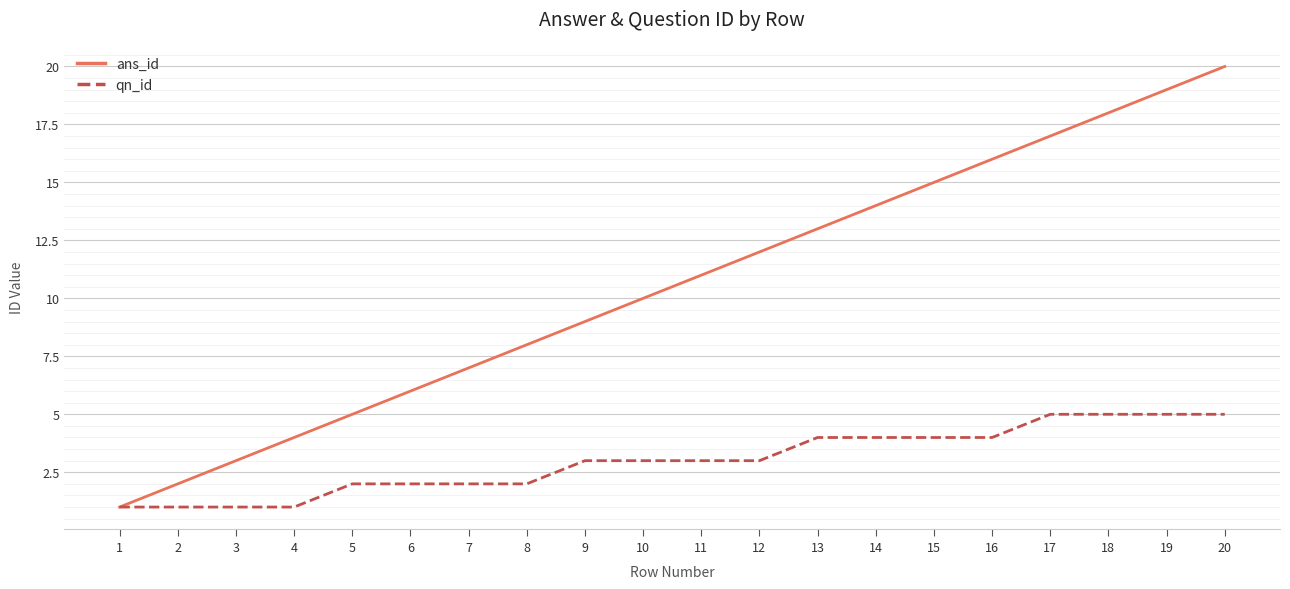

True or false: qn_id has a value of 2 at 16.

False